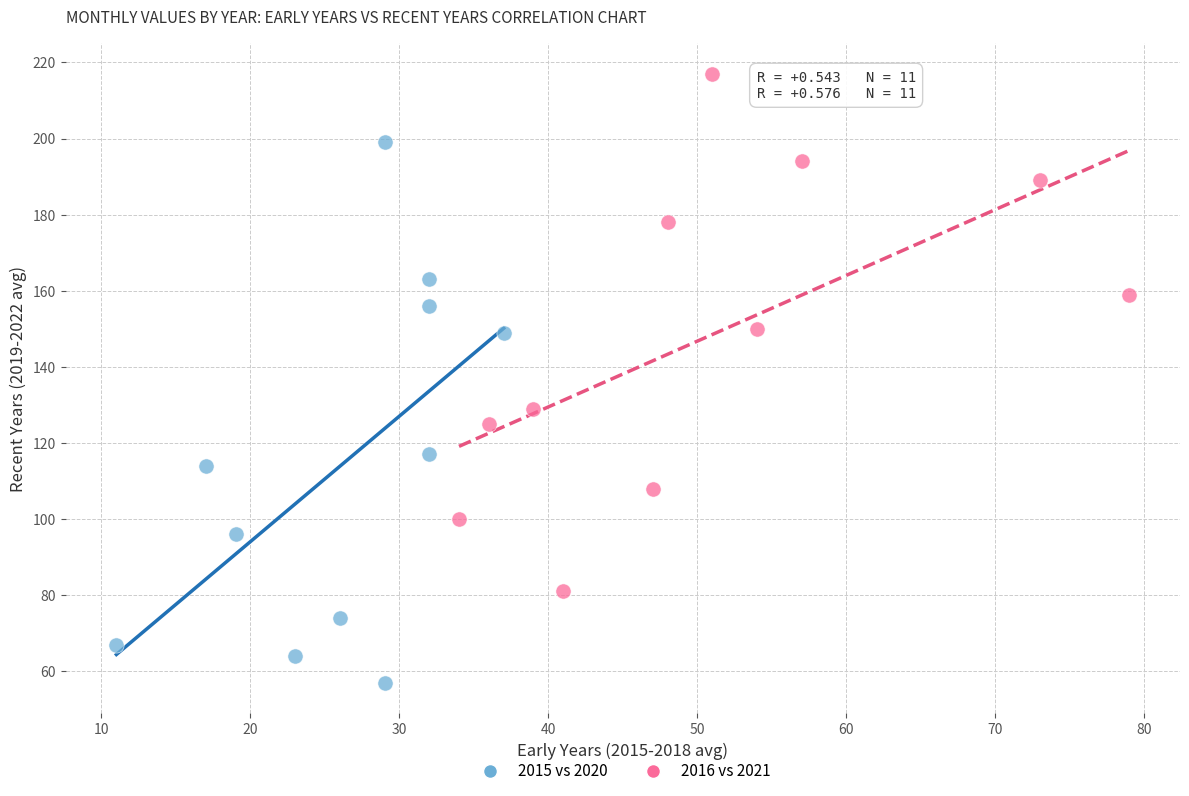

Which series contains the highest Y value?

2016 vs 2021